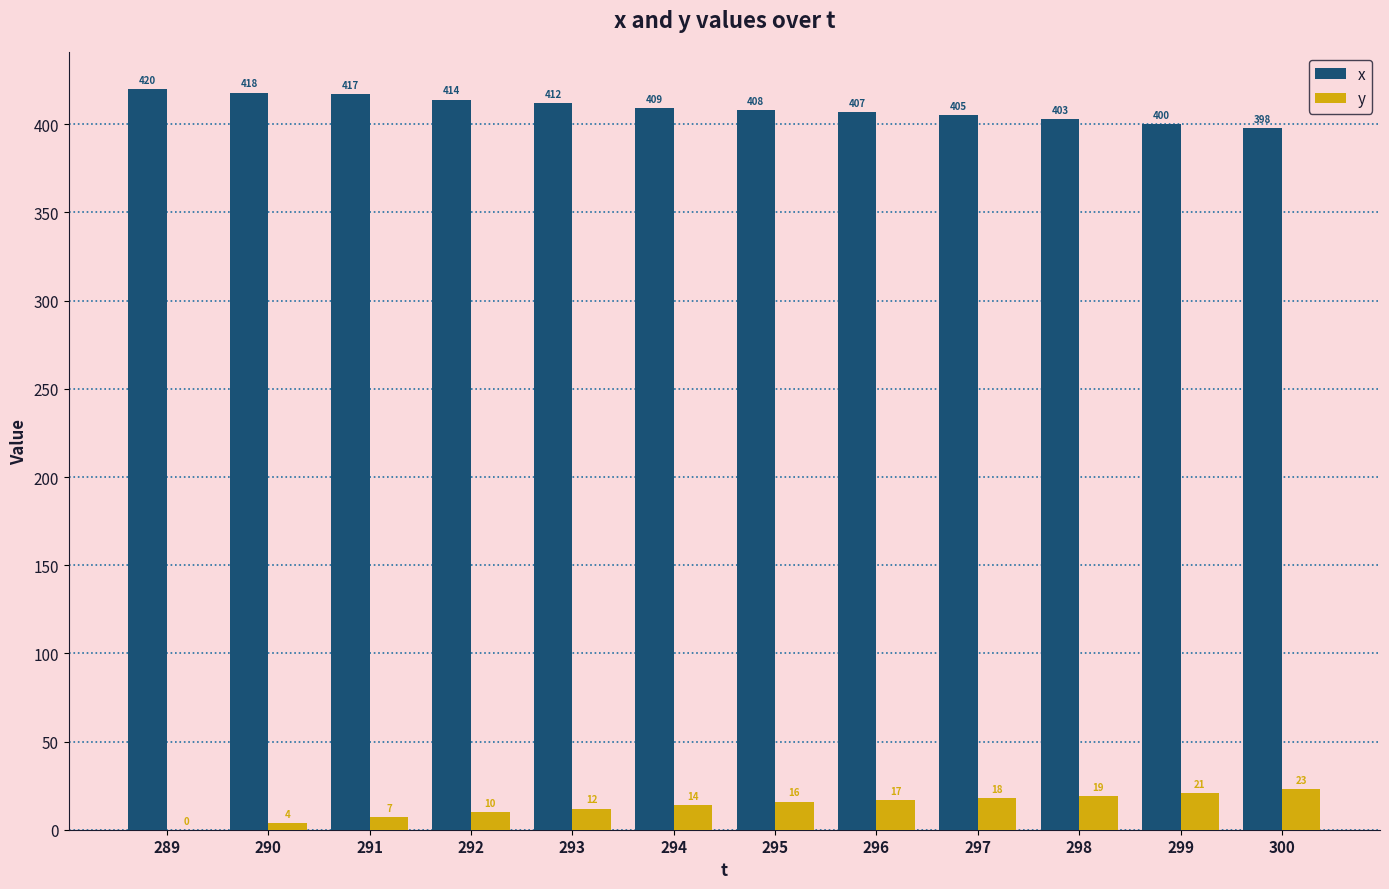

What is the total value across all series at 289?

420